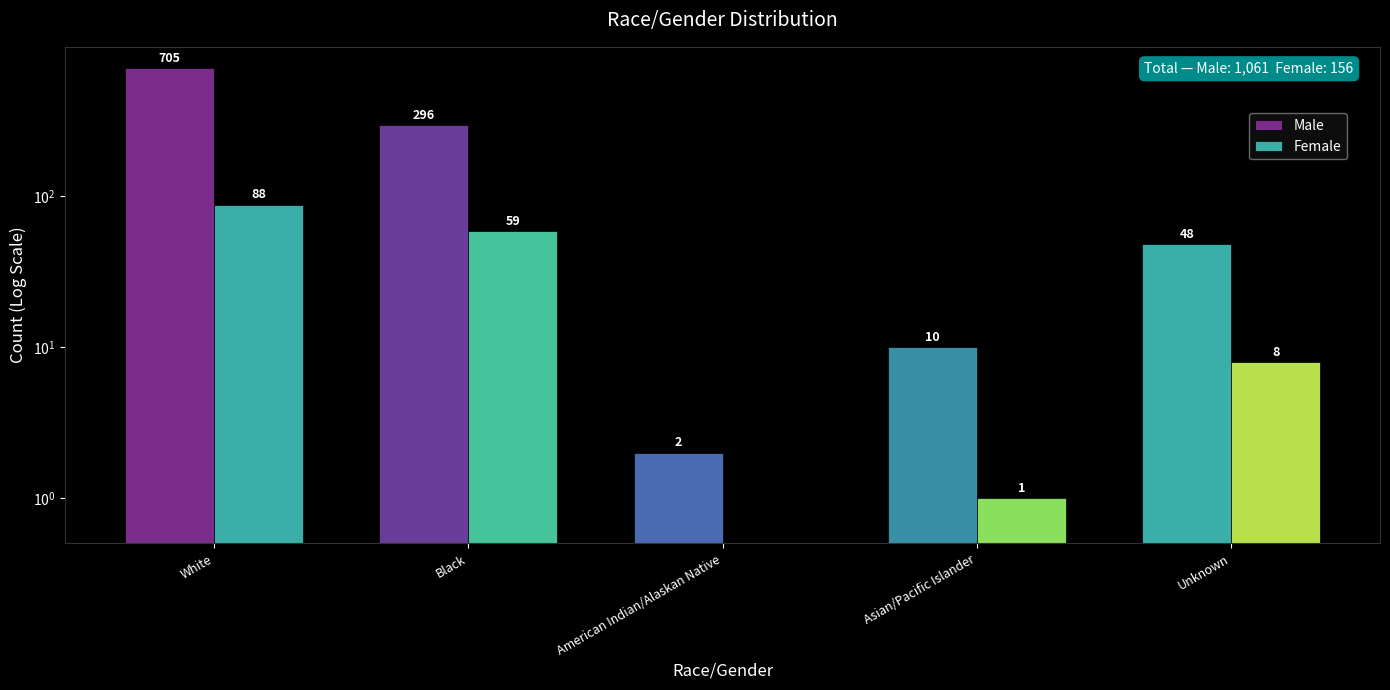

Which category has the lowest value in the Female series?

American Indian/Alaskan Native